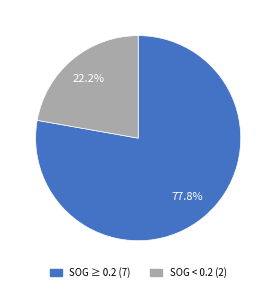

To the nearest percent, what is the average slice percentage?

50%